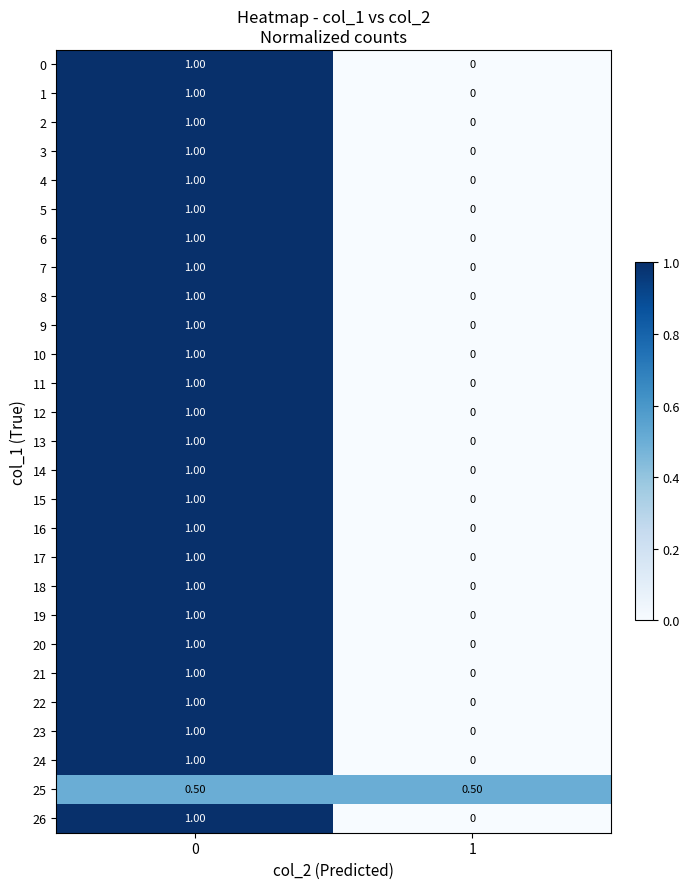

What is the sum of the 7 values at 0 and 1?

1.0